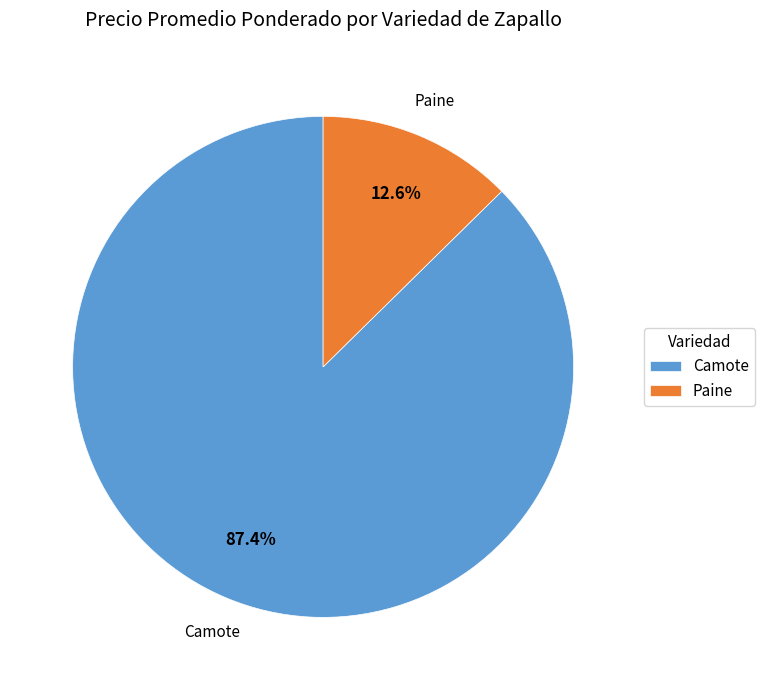

Between Paine and Camote, which is larger?

Camote